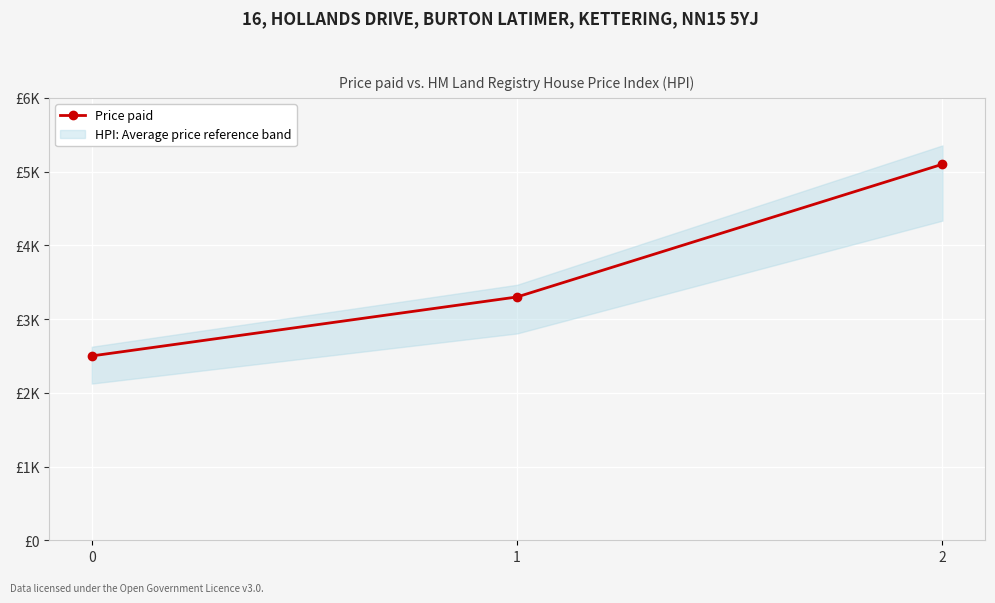

What is the sum of all values?

10900